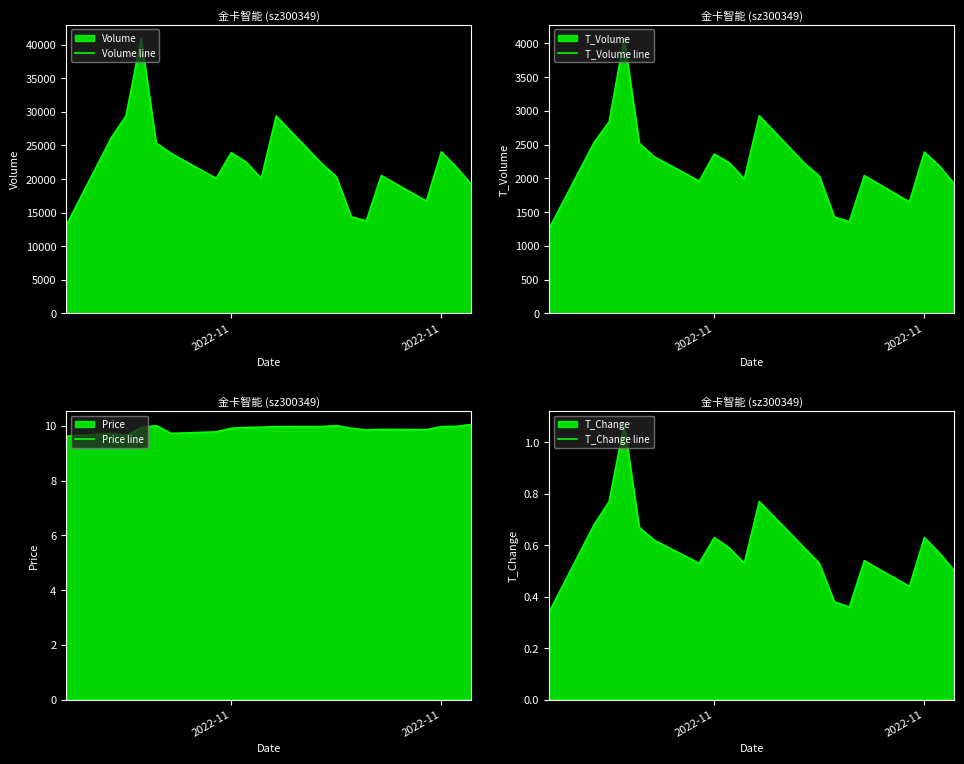

Reading right to left, what are all the values shown in this chart?

Volume line: 19209.0	21775.0	24056.0	16718.0	20529.0	13786.0	14391.0	20366.0	22377.0	29381.0	20090.0	22521.0	23928.0	20095.0	23827.0	25370.0	40948.0	29433.0	26093.0	13046.0
T_Volume line: 1916.0	2183.0	2390.0	1652.0	2041.0	1361.0	1429.0	2034.0	2226.0	2927.0	1992.0	2231.0	2361.0	1960.0	2321.0	2522.0	4074.0	2837.0	2533.0	1256.0
Price line: 10.1	10.0	10.0	9.9	9.9	9.8	9.9	10.0	10.0	10.0	9.9	9.9	9.9	9.8	9.7	10.0	9.9	9.7	9.7	9.6
T_Change line: 0.5	0.6	0.6	0.4	0.5	0.4	0.4	0.5	0.6	0.8	0.5	0.6	0.6	0.5	0.6	0.7	1.1	0.8	0.7	0.3